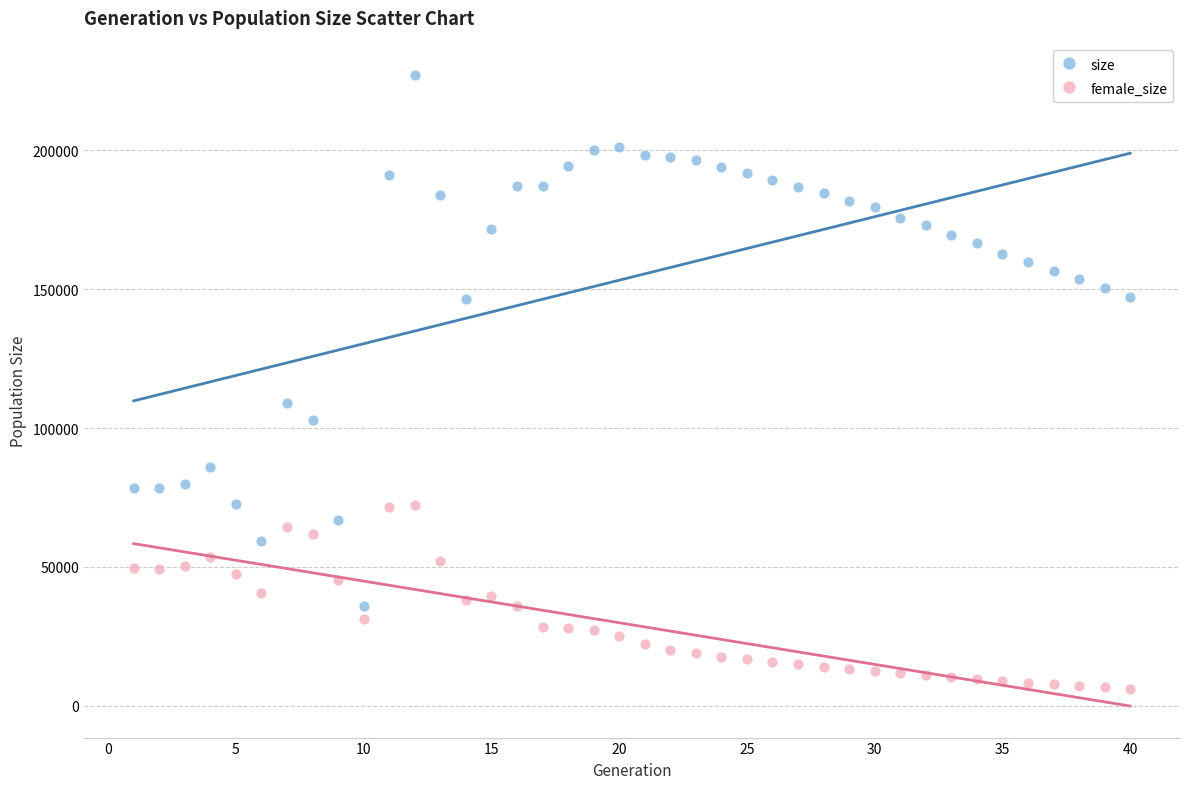

Which series reaches the minimum Y coordinate?

female_size